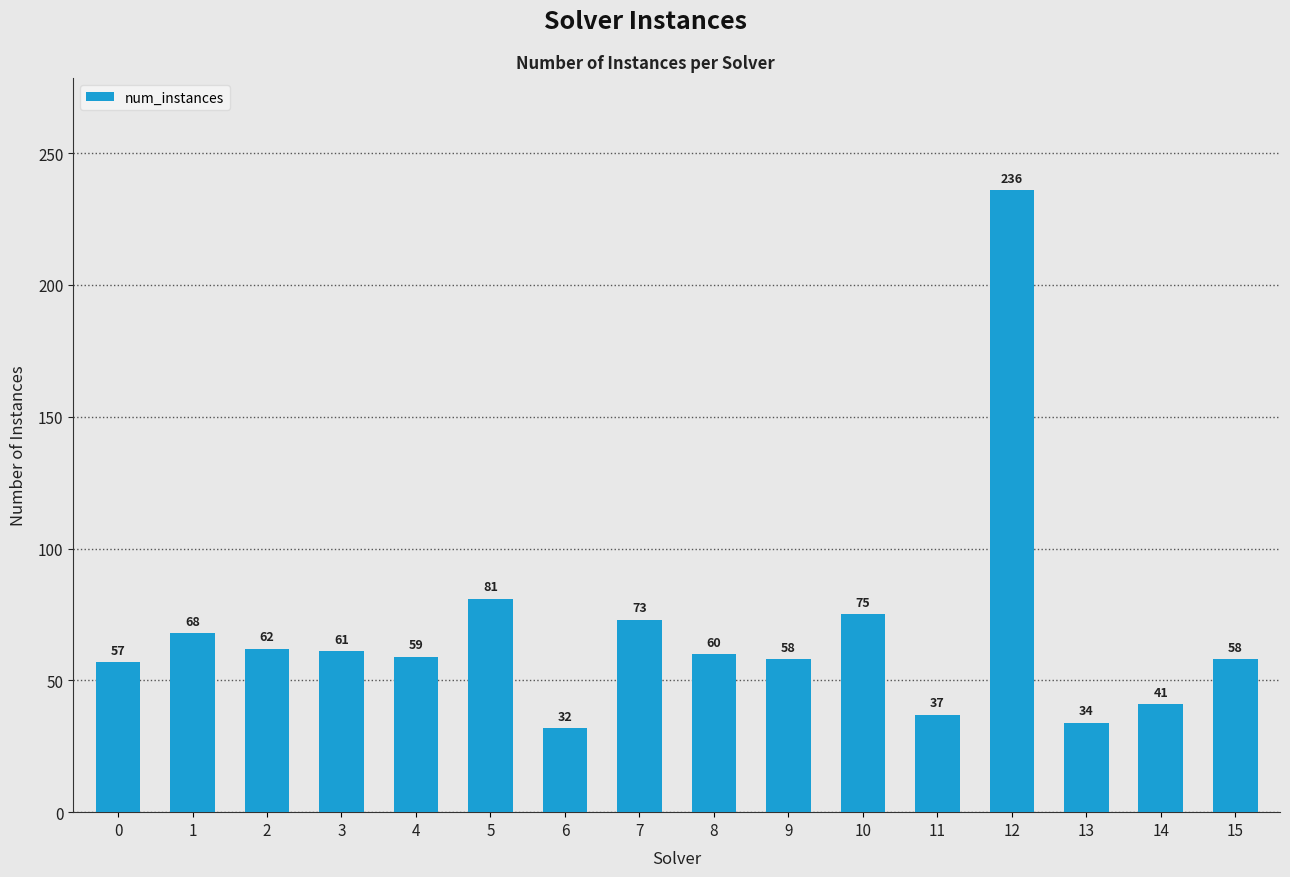

What is the value of the 9th bar from the left?

60